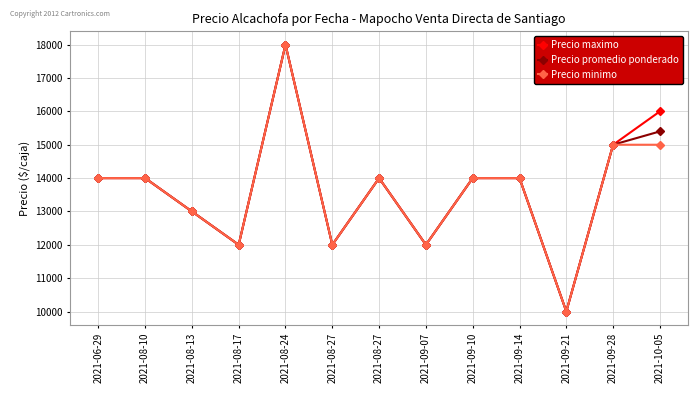

List the labels in order of Precio minimo value, largest first.

2021-08-24, 2021-09-28, 2021-10-05, 2021-06-29, 2021-08-10, 2021-08-27, 2021-09-10, 2021-09-14, 2021-08-13, 2021-08-17, 2021-08-27, 2021-09-07, 2021-09-21